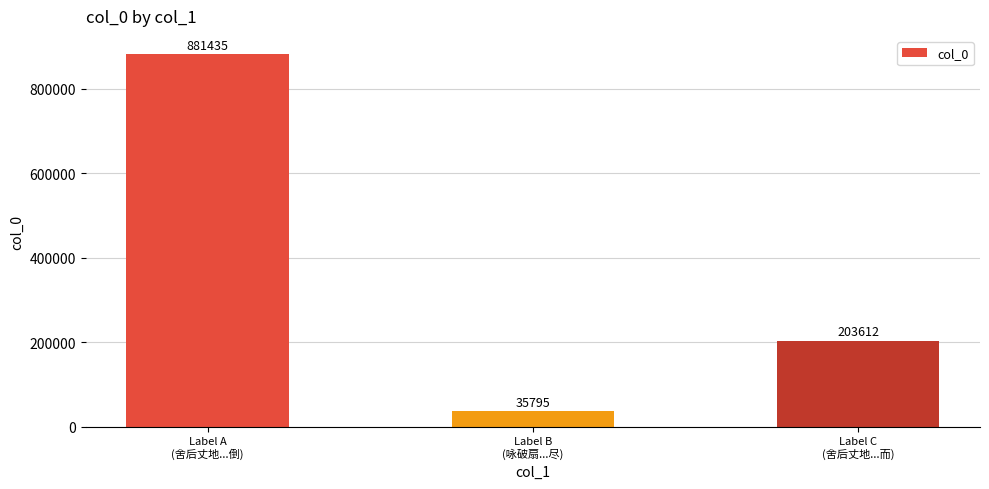

What is the average value?

373614